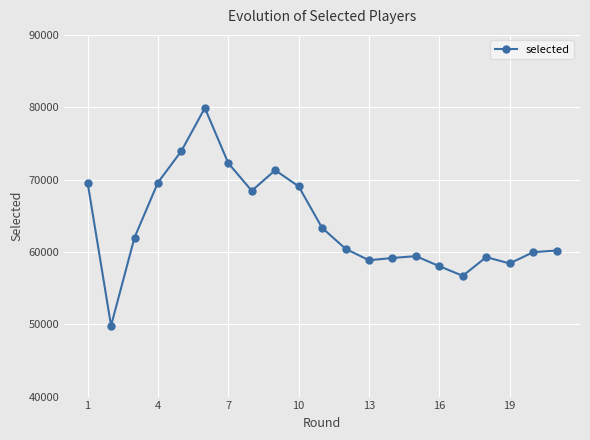

What is the value of the 17th point from the left?

56695